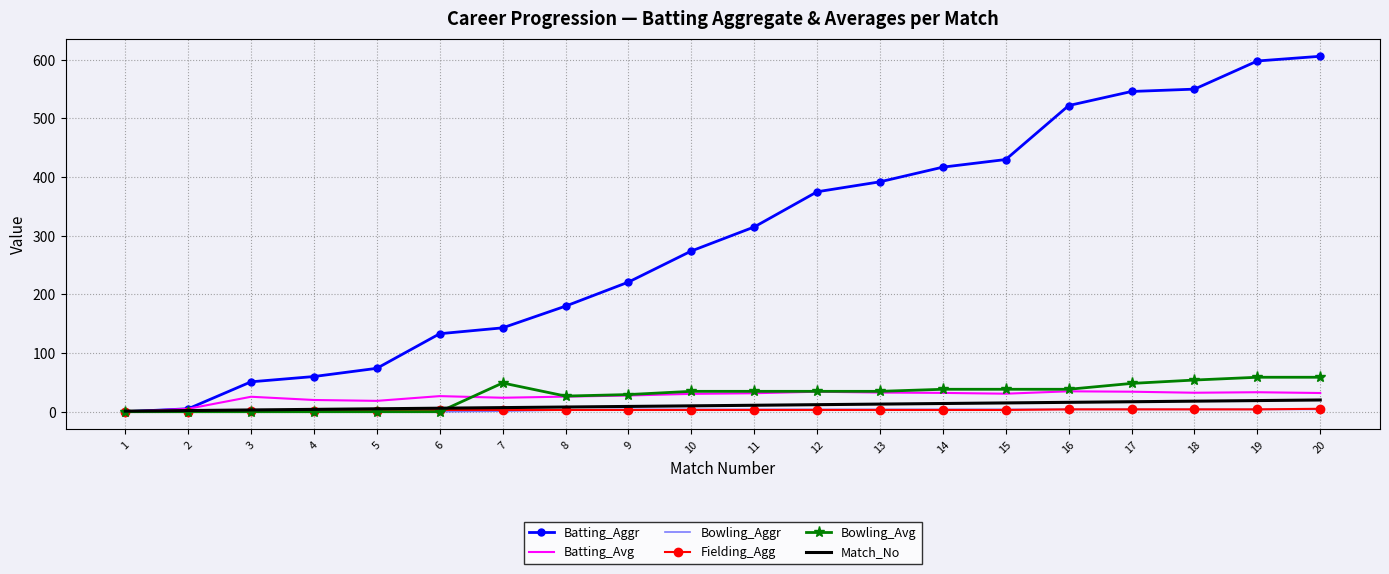

What is the sum of the Batting_Aggr values at 11 and 19?

913.0